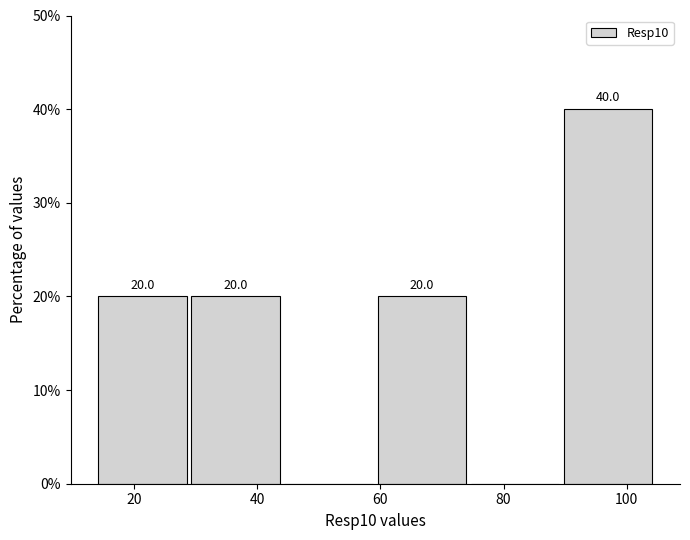

Over which range of the x-axis is the bar tallest?

90 to 104